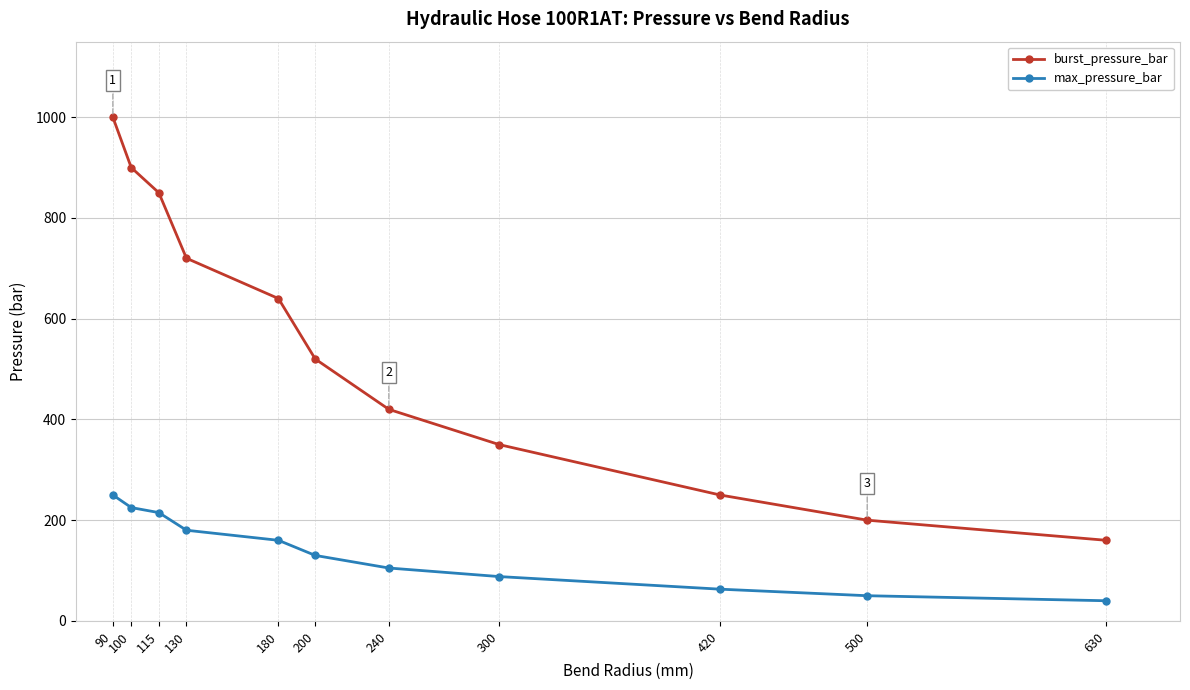

How many lines are shown in the chart?

2